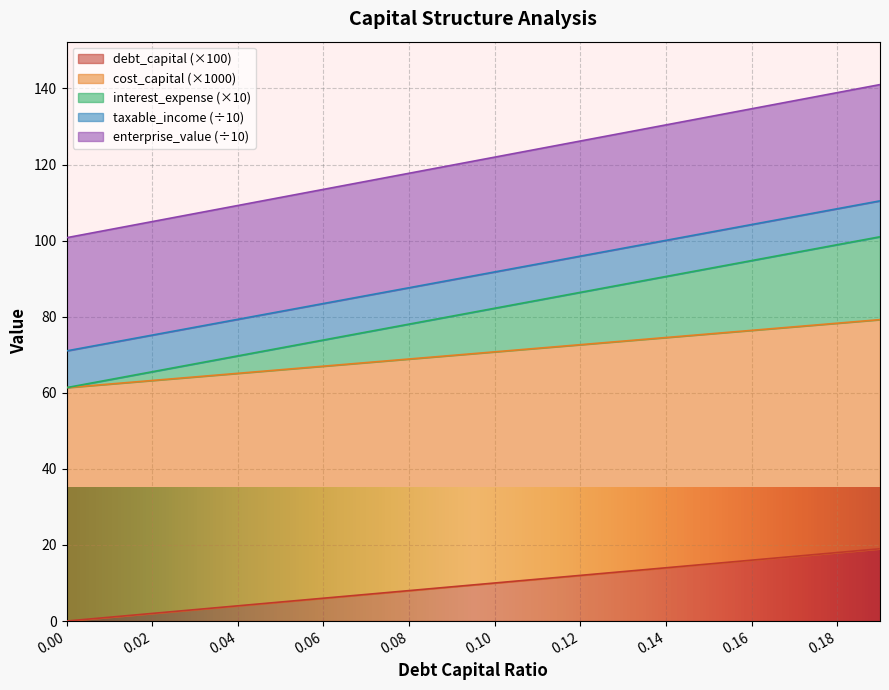

What is the approximate value of debt_capital at 0.01?

1.0